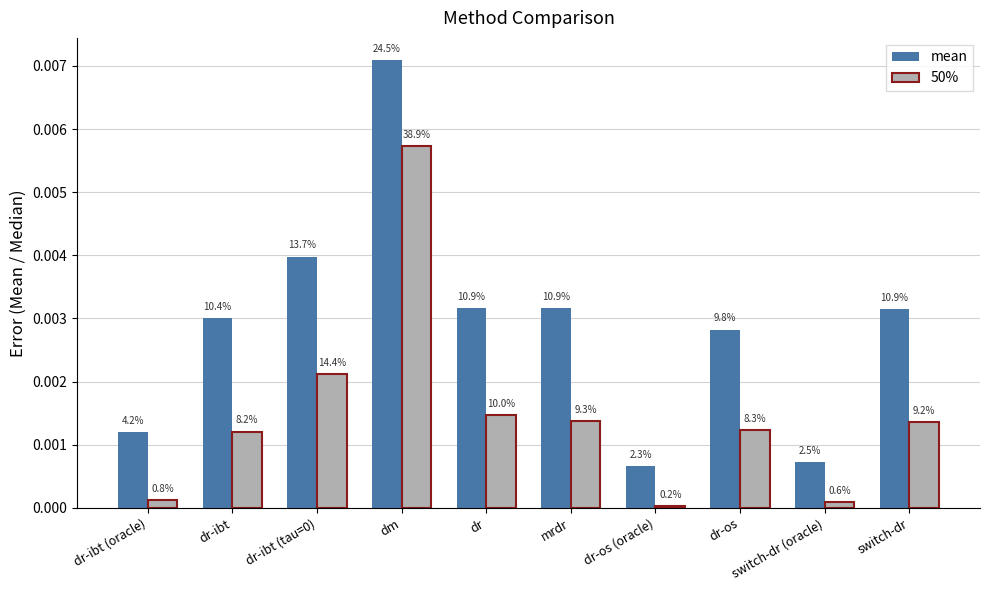

What is the label of the 7th bar from the right?

dm